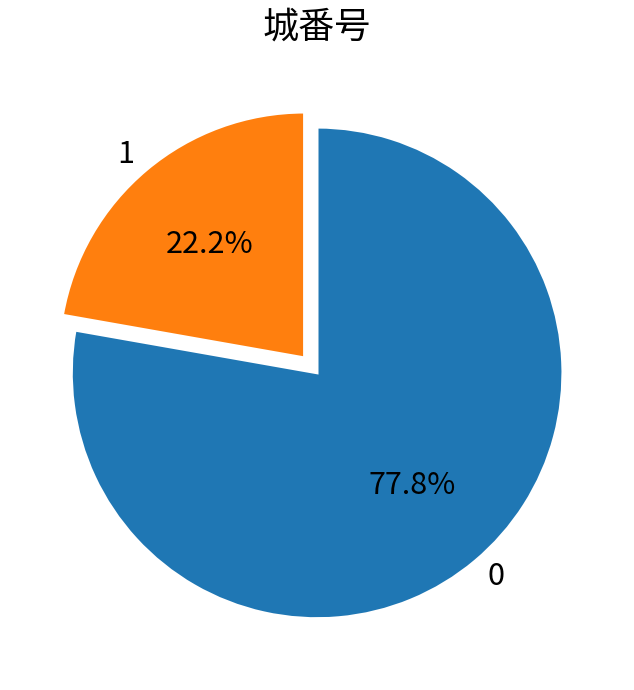

Is the sum of 0 and 1 greater than half?

Yes